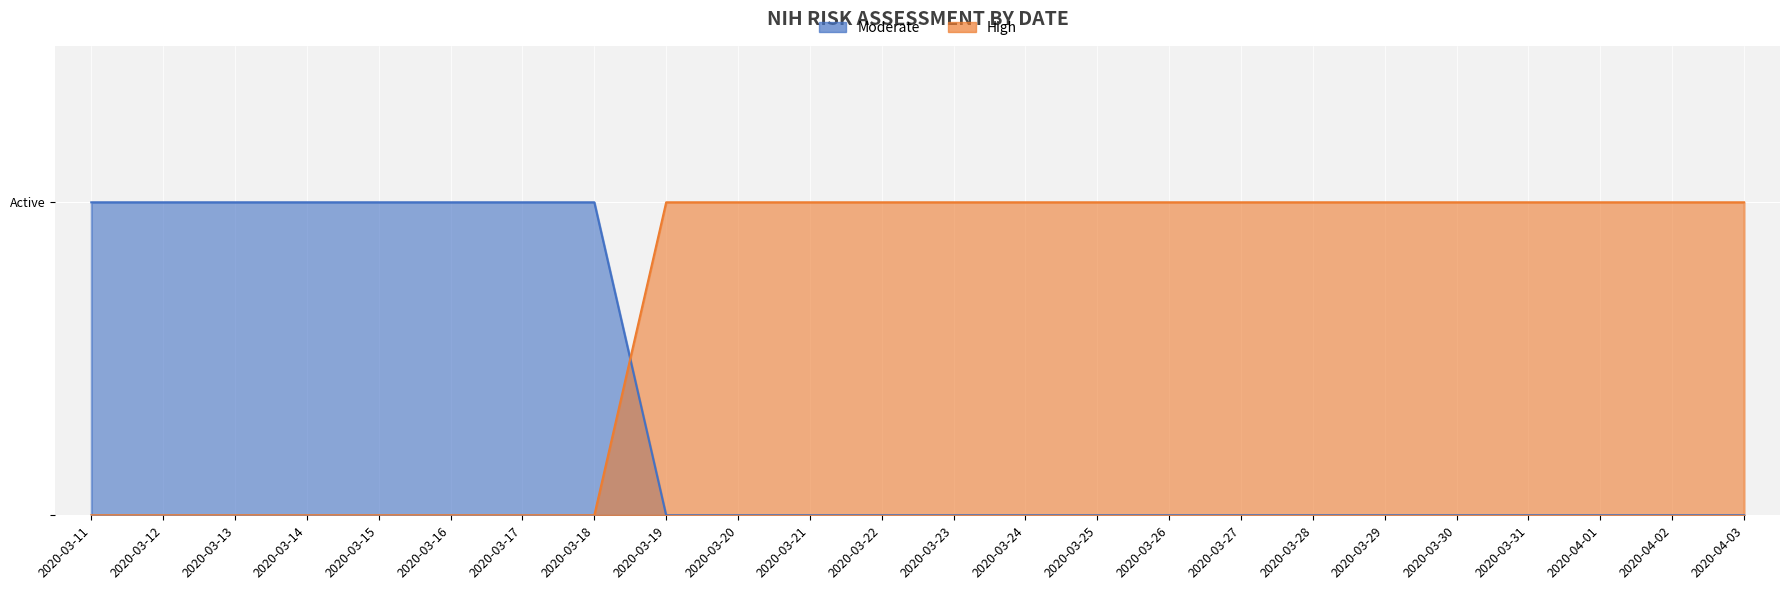

At how many categories does at least one series exceed 0?

24